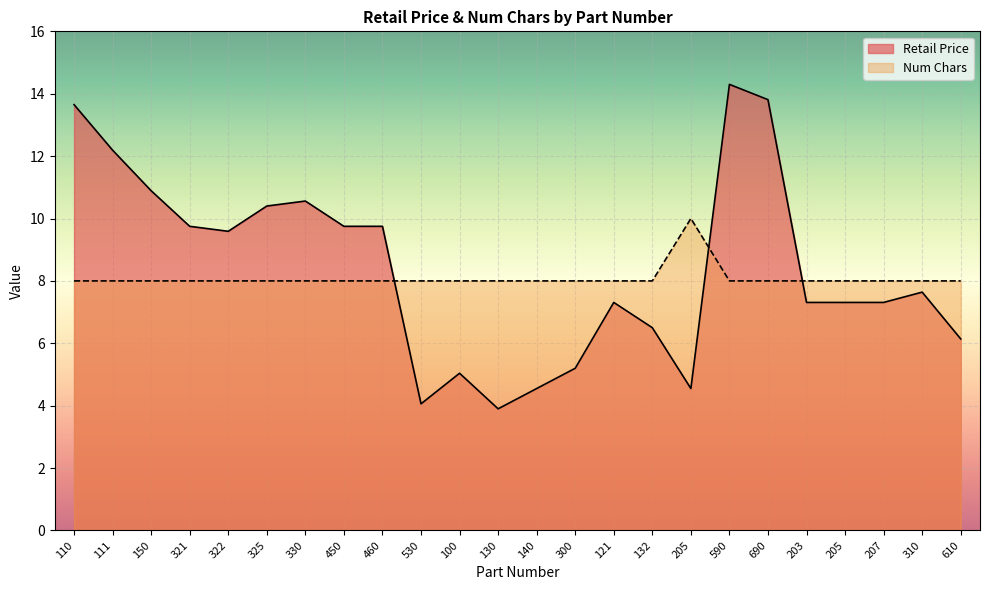

What is the smallest value displayed?

3.9